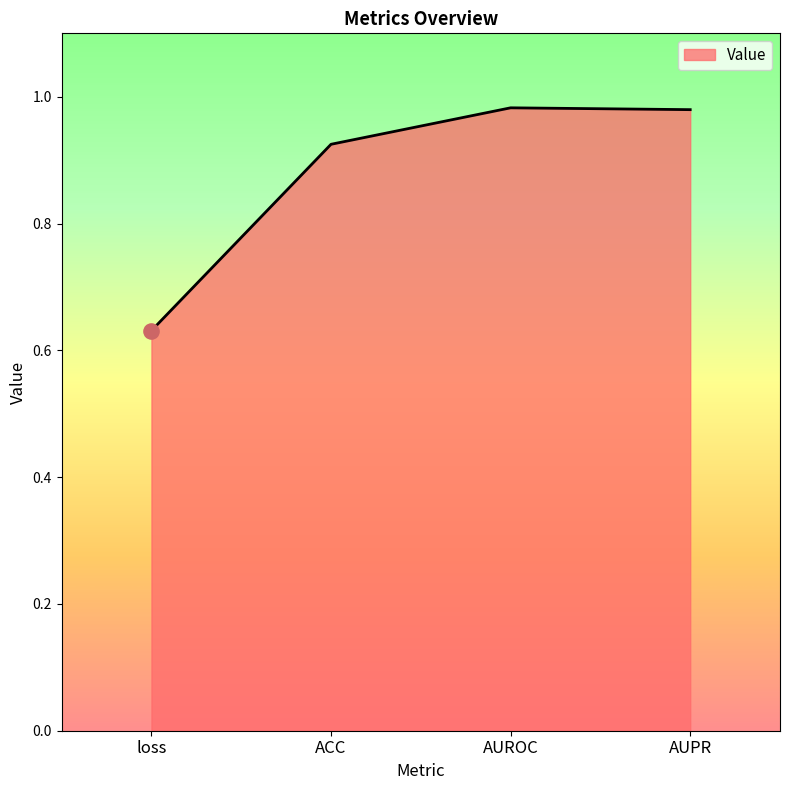

Between AUPR and ACC, which is larger?

AUPR